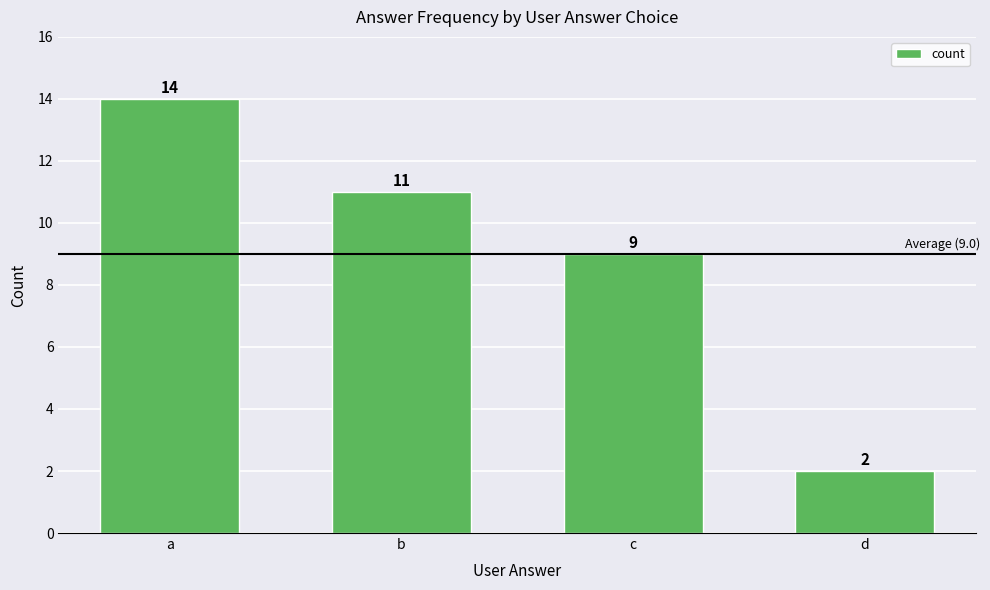

At which category does the chart reach its minimum across all series?

d